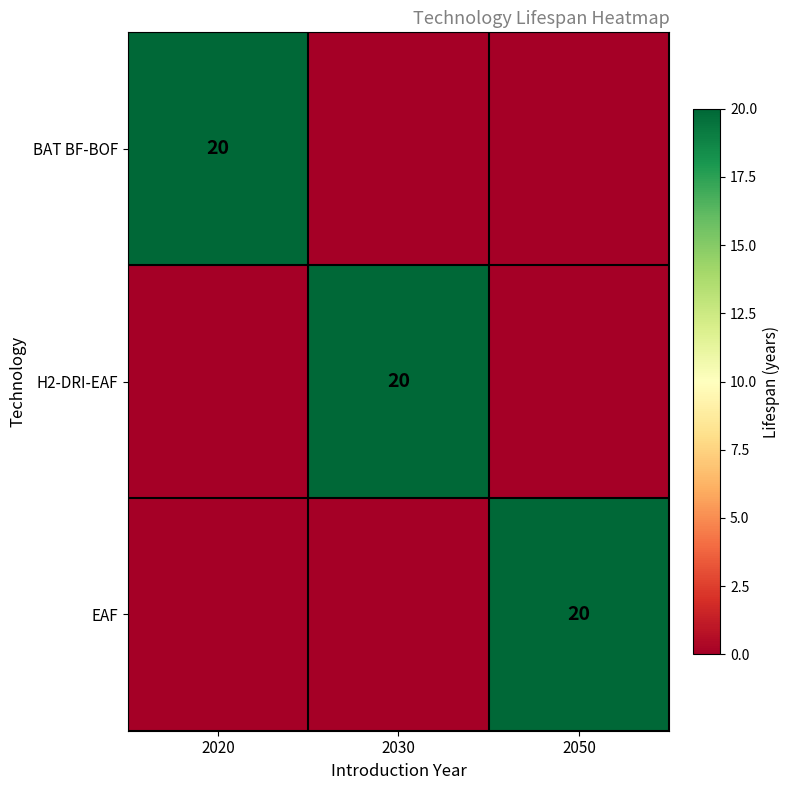

Which label corresponds to the smallest value in the chart?

2030